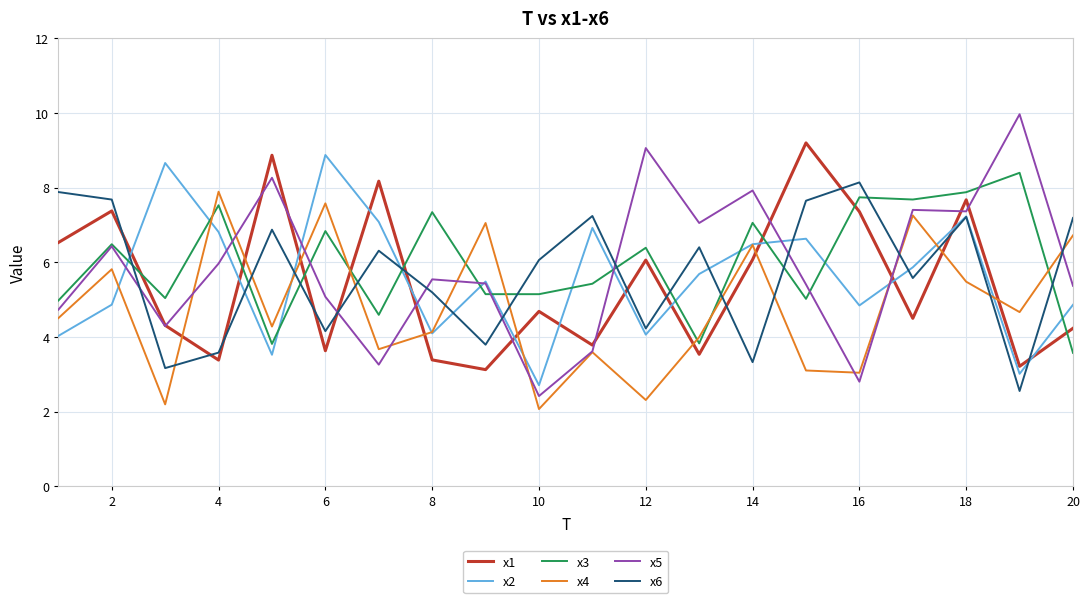

What is the minimum value shown in the chart?

2.1